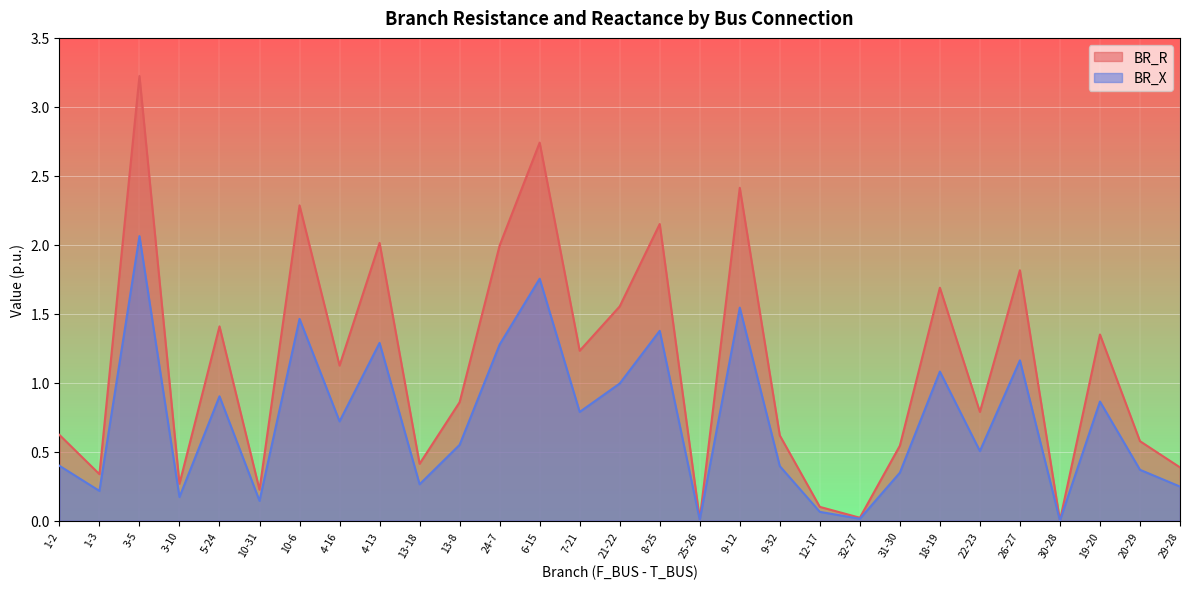

The value of BR_R at 3-10 is 0.2. True or false?

True